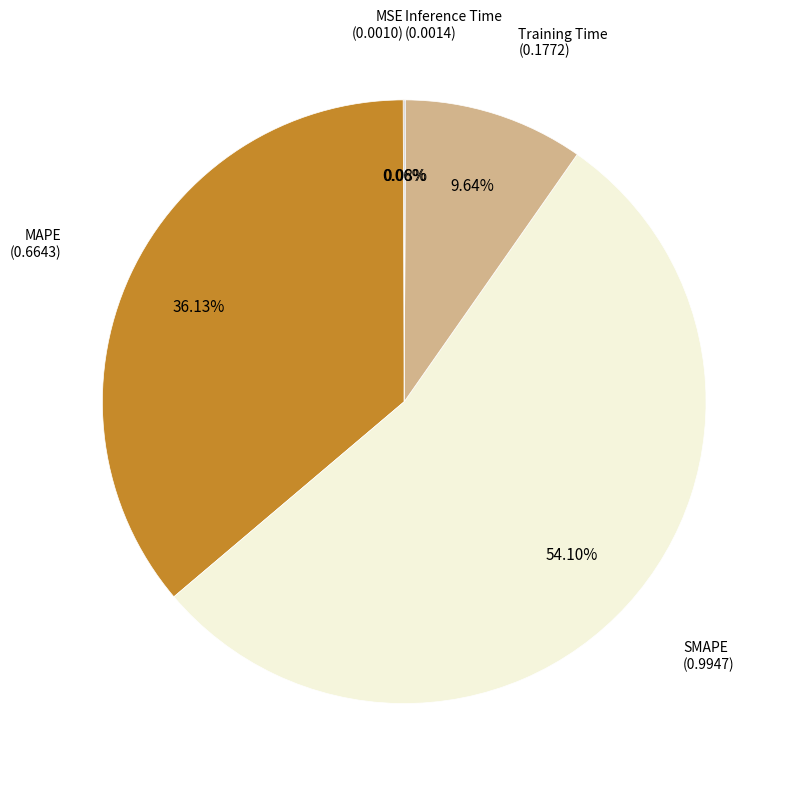

Does any single category account for the majority?

Yes